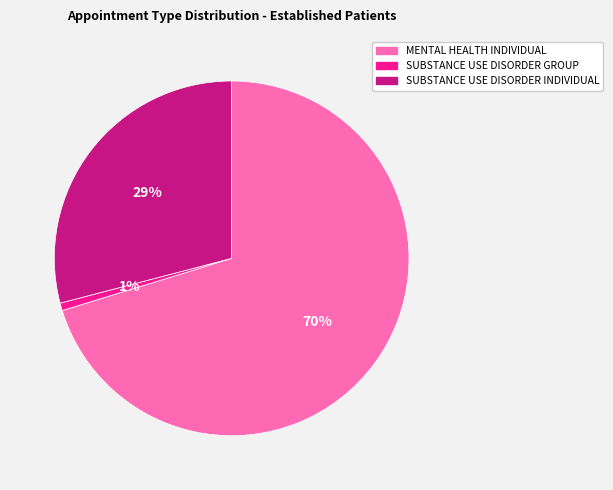

Do SUBSTANCE USE DISORDER GROUP and SUBSTANCE USE DISORDER INDIVIDUAL together represent more than half of the pie?

No